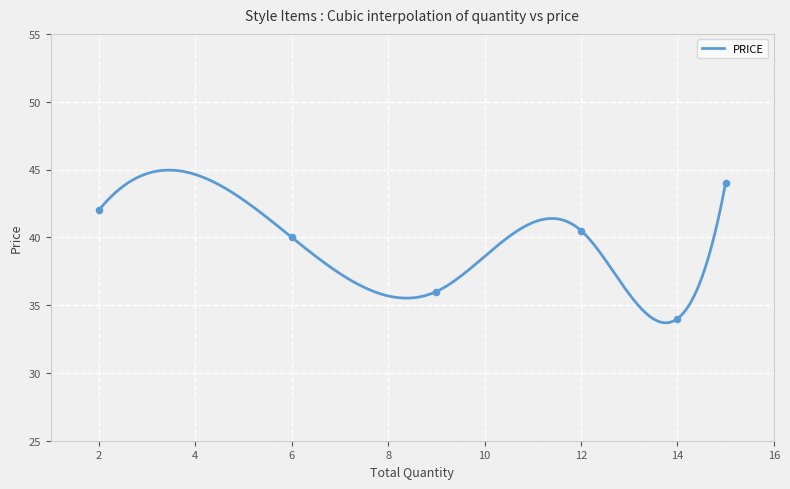

What is the minimum value shown in the chart?

33.7